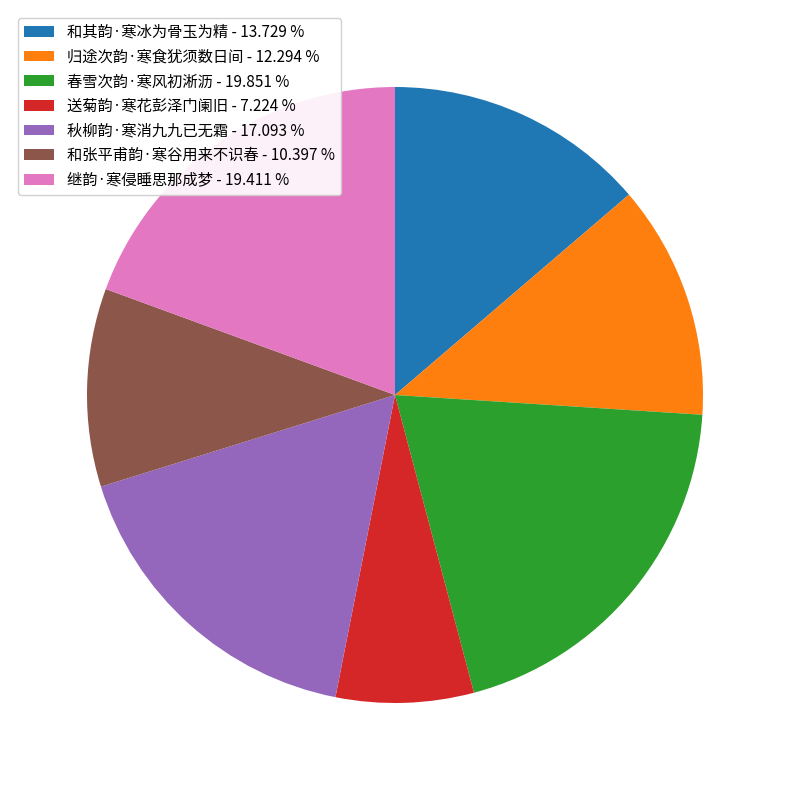

How many slices are in this pie chart?

7